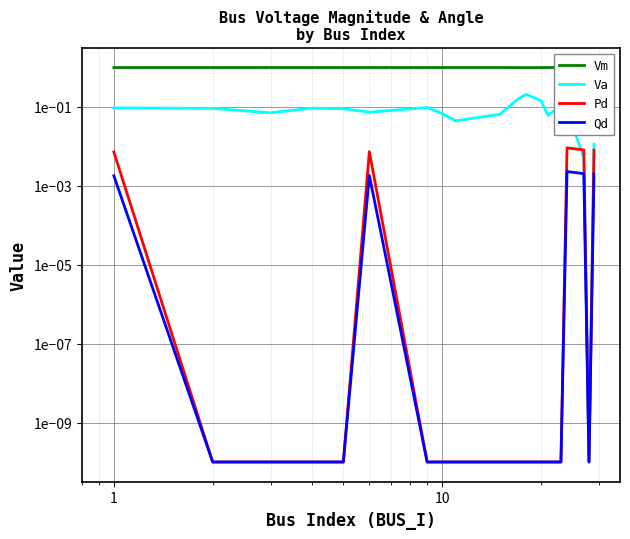

Is the value of Va at 1 greater than the value of Pd at 19?

Yes